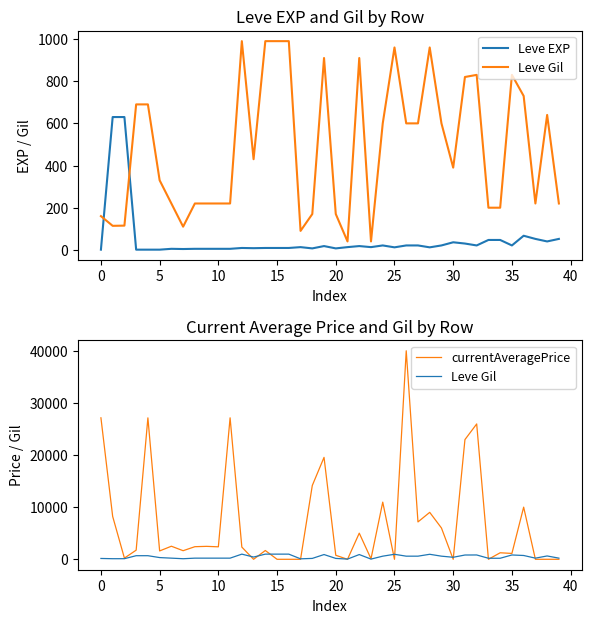

What are all the series names shown in the legend?

Leve EXP, Leve Gil, currentAveragePrice